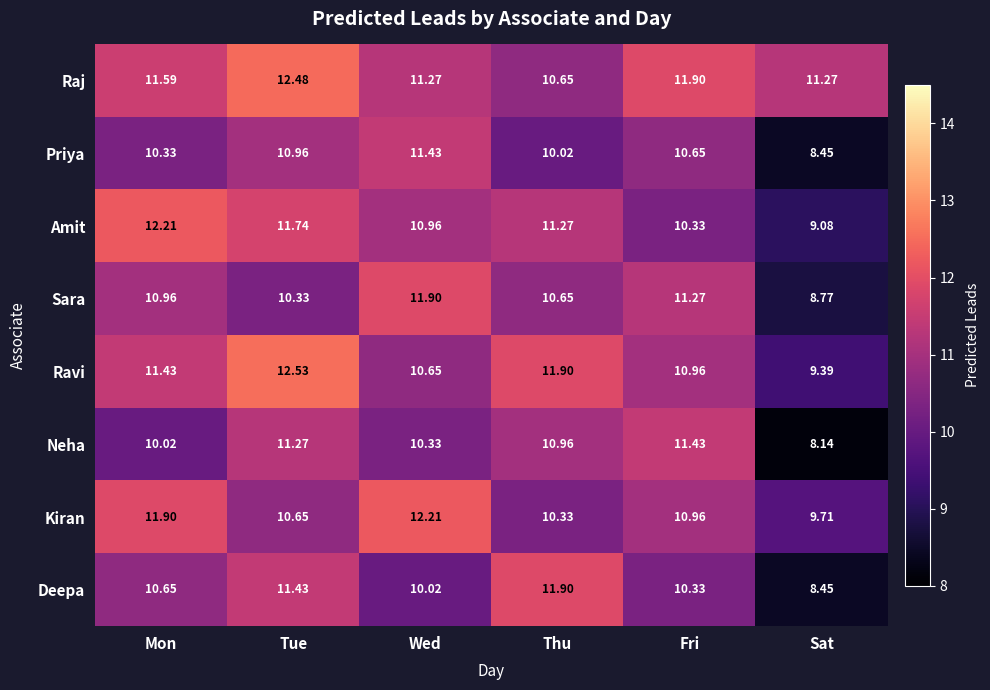

Is the value of Deepa at Tue greater than the value of Raj at Sat?

Yes